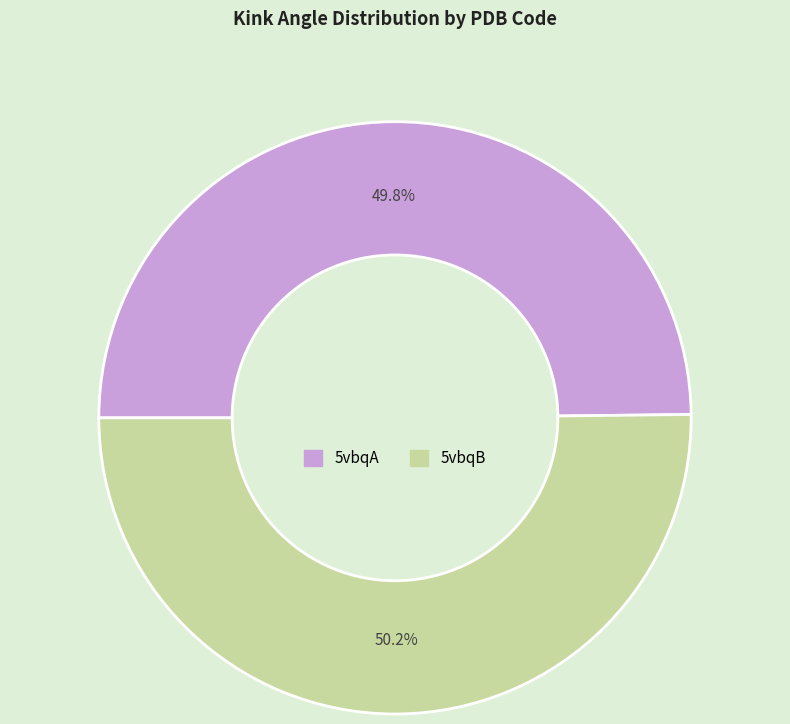

How much of the chart is everything except 5vbqB?

49.8%